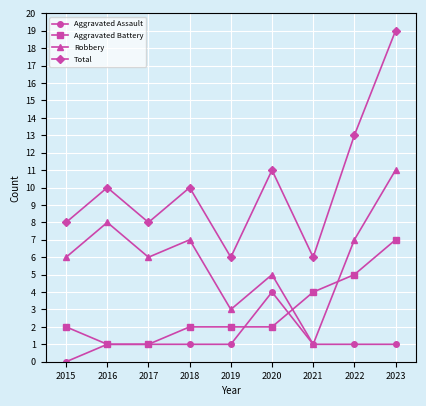

What is the value of the Robbery point at the 5th from the left?

3